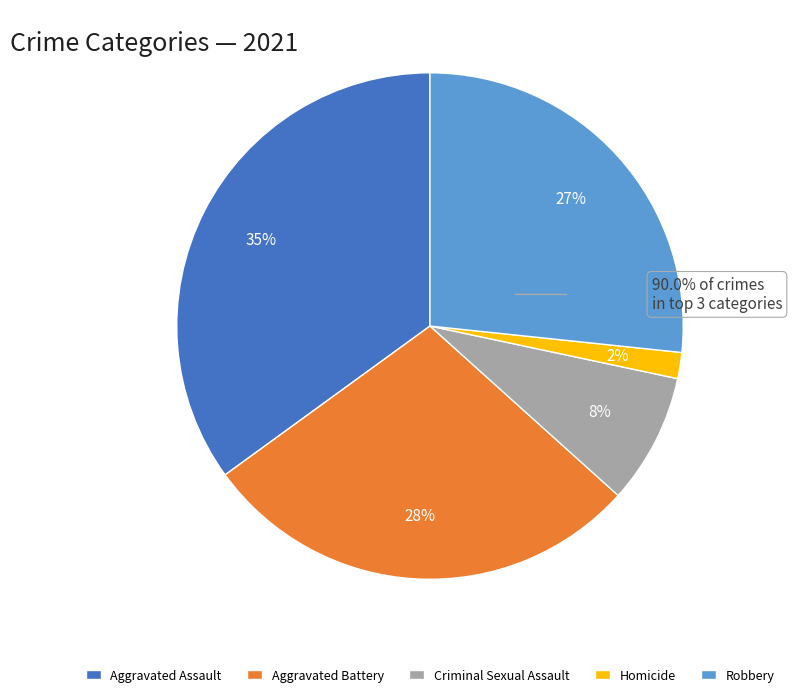

The Homicide slice represents 16% of the pie. True or false?

False